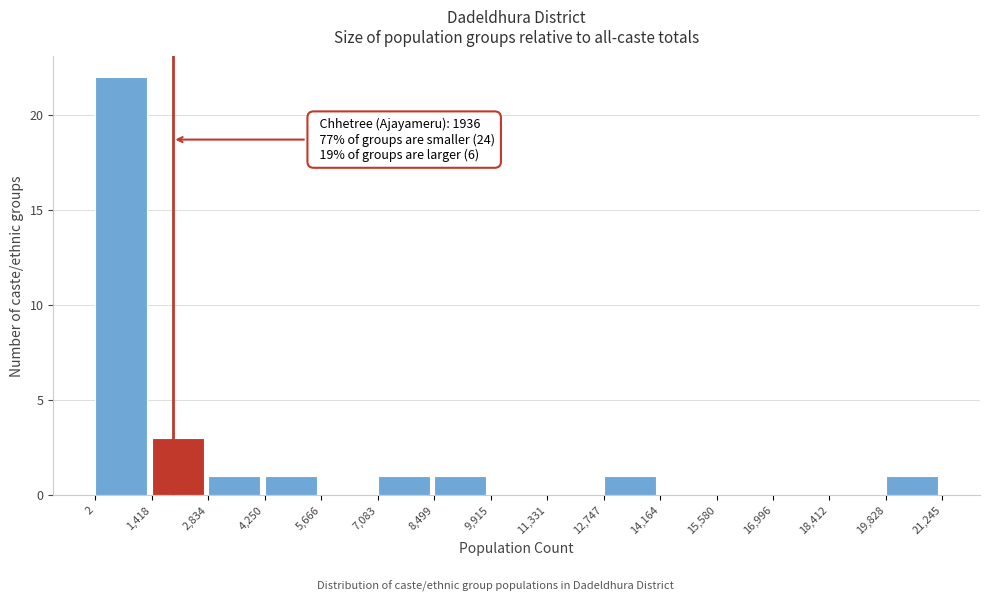

Over which range of the x-axis is the bar tallest?

2 to 1,418